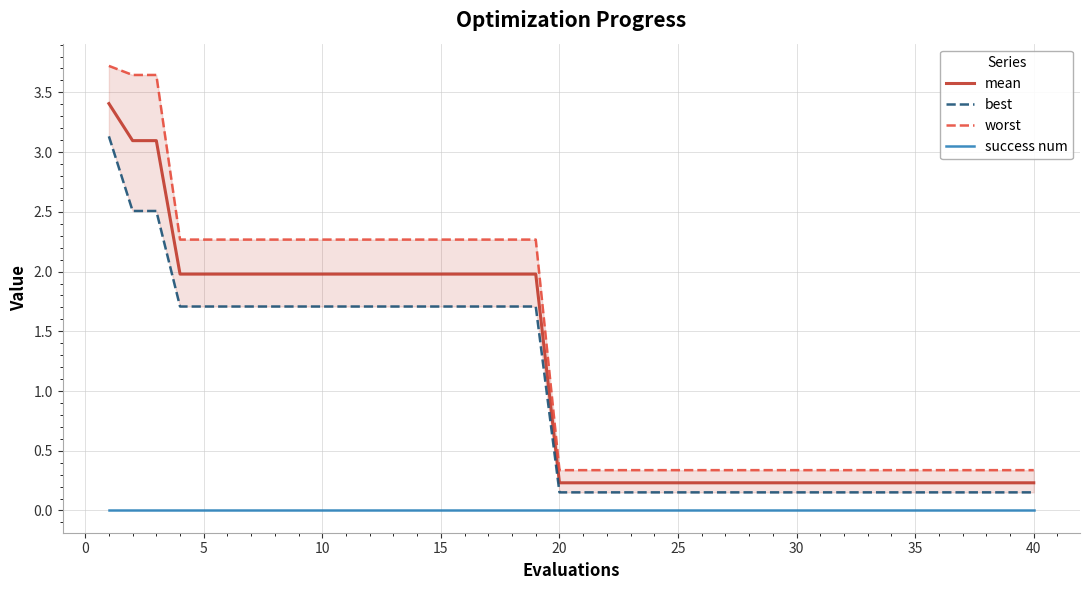

The value of success num at 30 is 0.0. True or false?

True